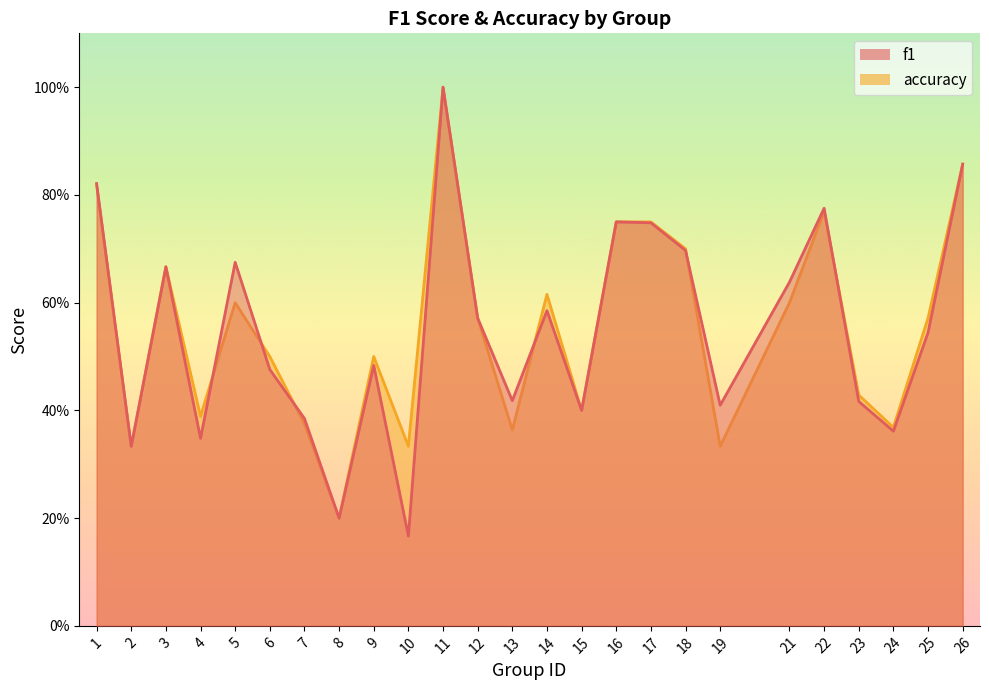

List the series in order of their overall mean, lowest first.

f1, accuracy